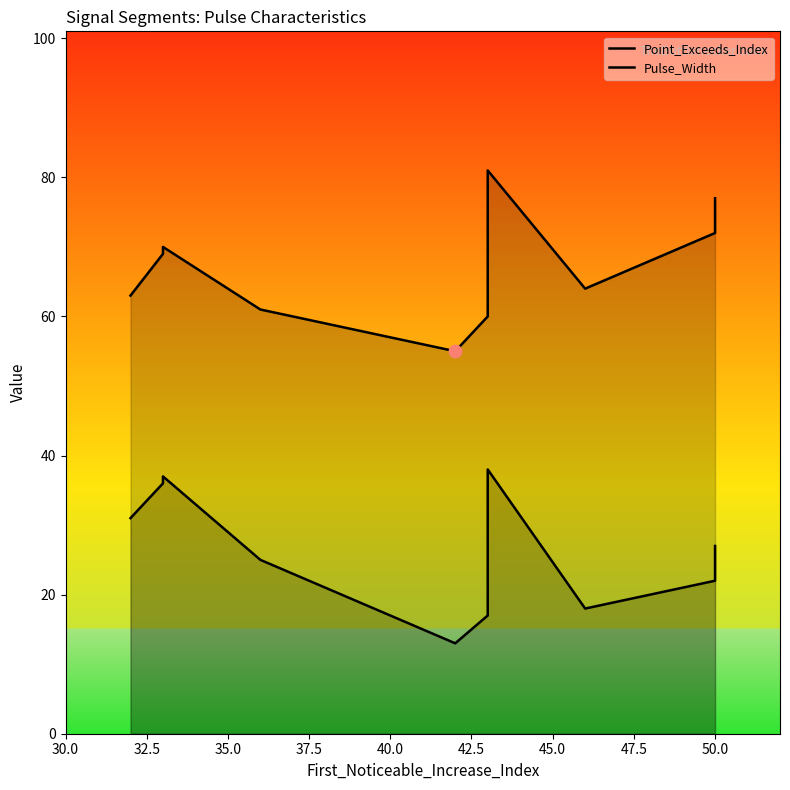

Which series has the largest Y range (max minus min)?

Point_Exceeds_Index